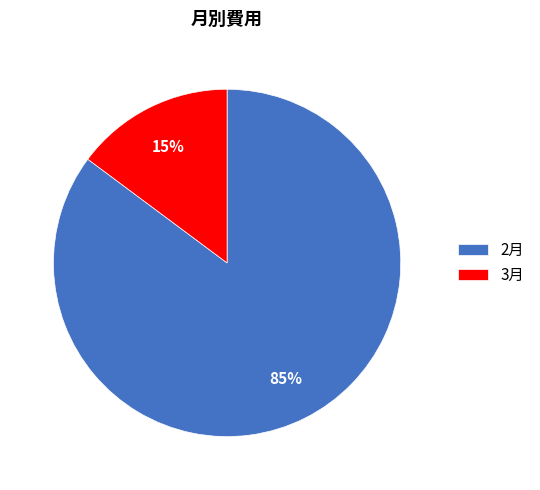

To the nearest percent, what portion does 2月 represent?

85%